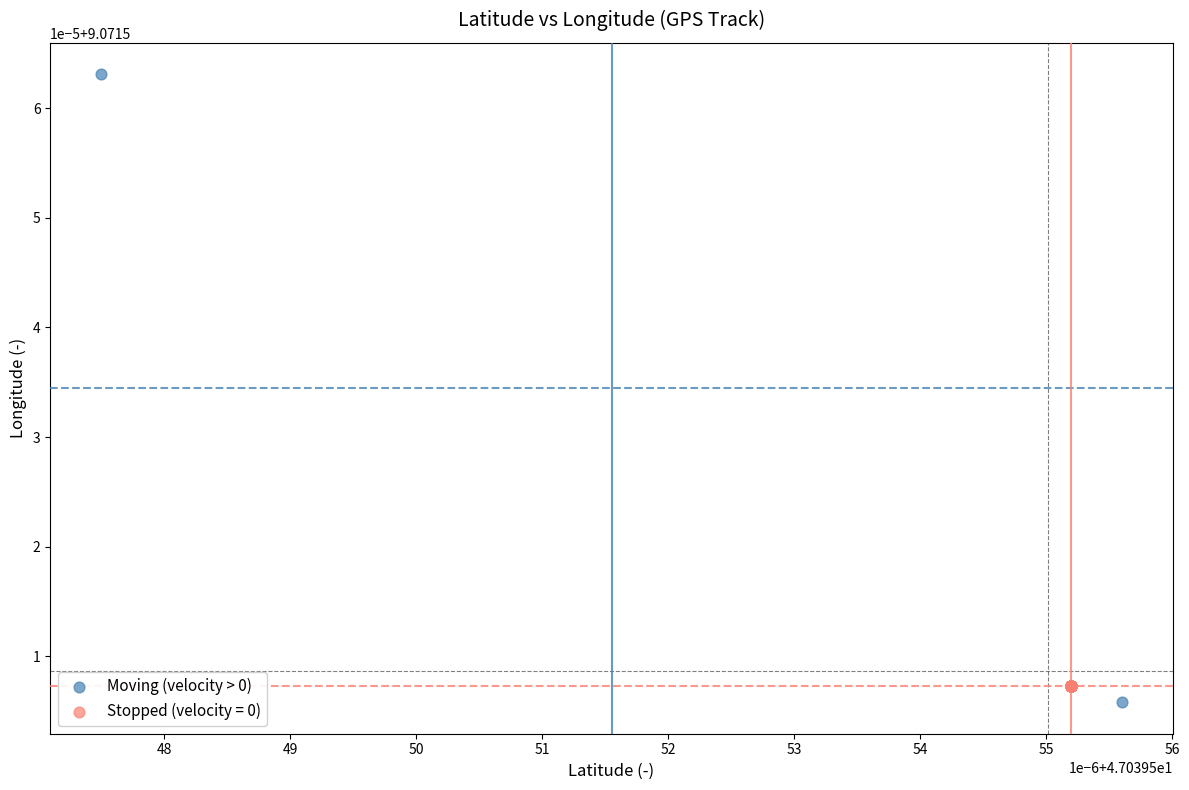

What are all the series names shown in the legend?

Moving (velocity > 0), Stopped (velocity = 0)